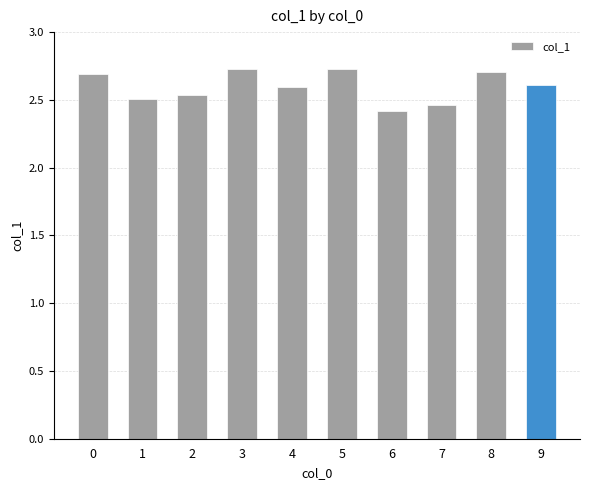

Between 7 and 2, which is larger?

2